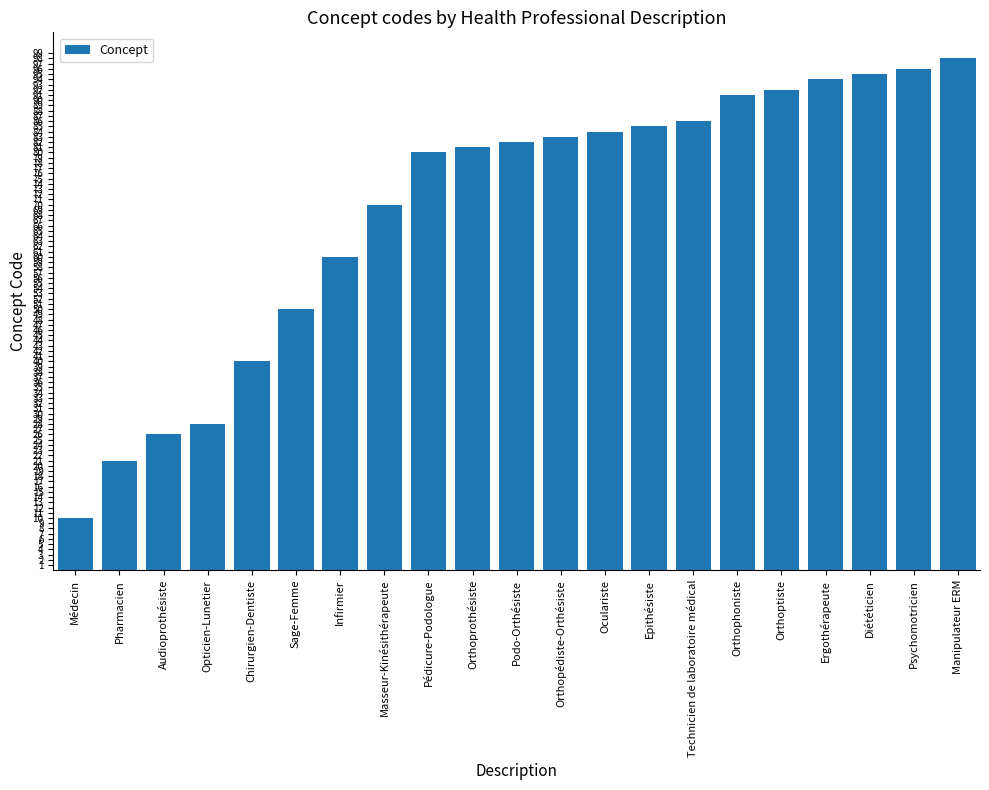

Reading left to right, what are all the values shown in this chart?

10	21	26	28	40	50	60	70	80	81	82	83	84	85	86	91	92	94	95	96	98